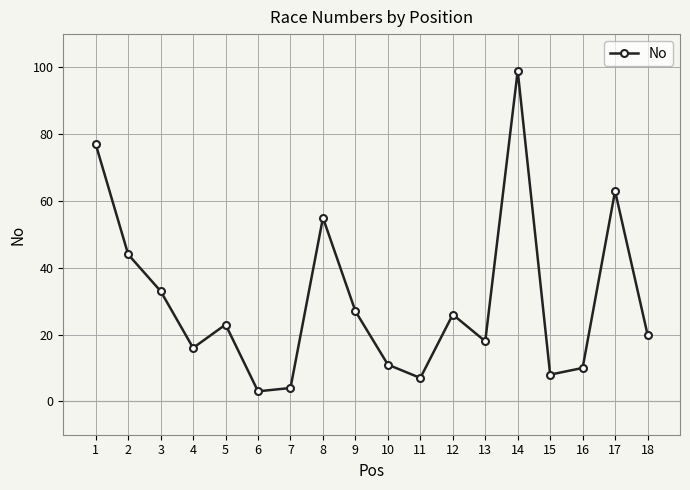

What is the difference between the values at 11 and 3?

26